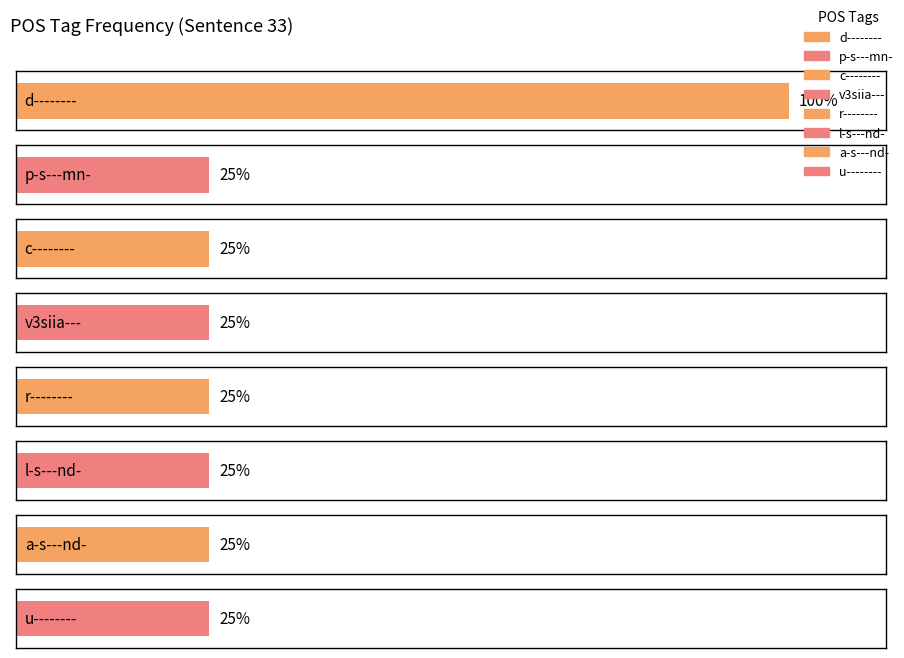

Between p-s---mn- and c--------, which is larger?

p-s---mn-